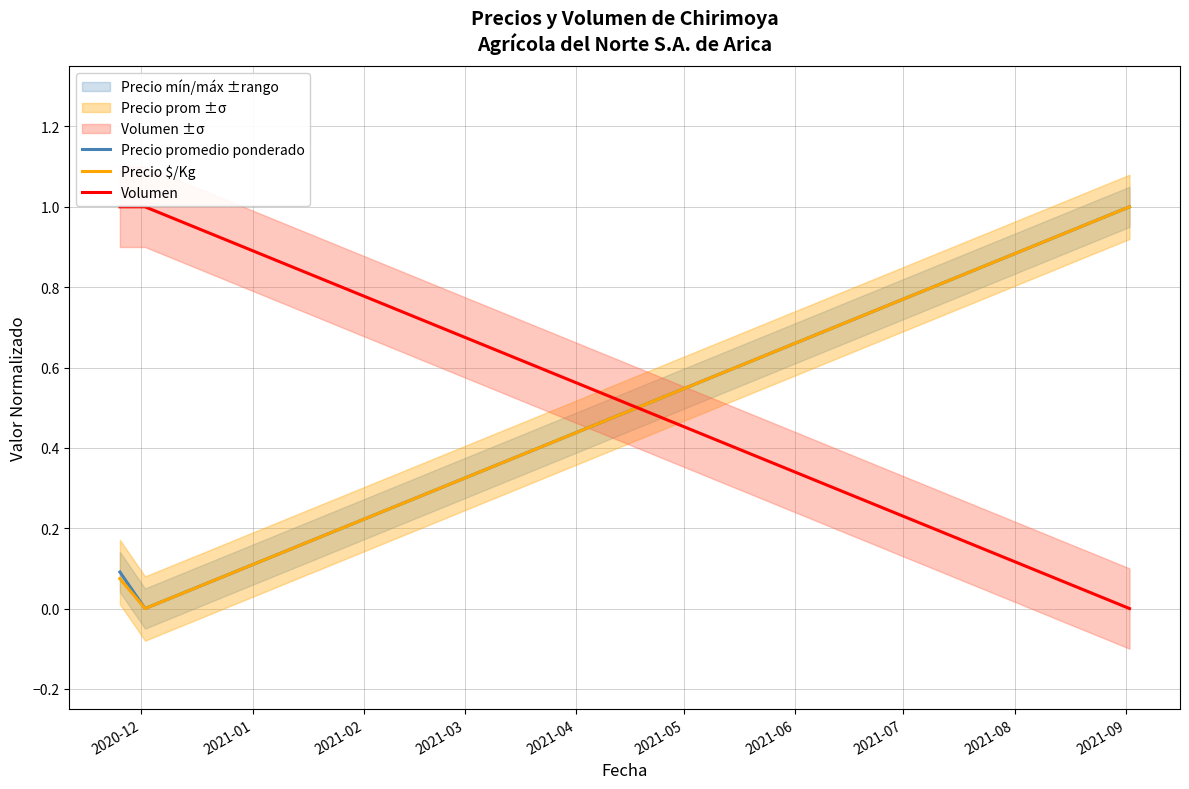

What is the label of the 3rd point from the left?

2021-02